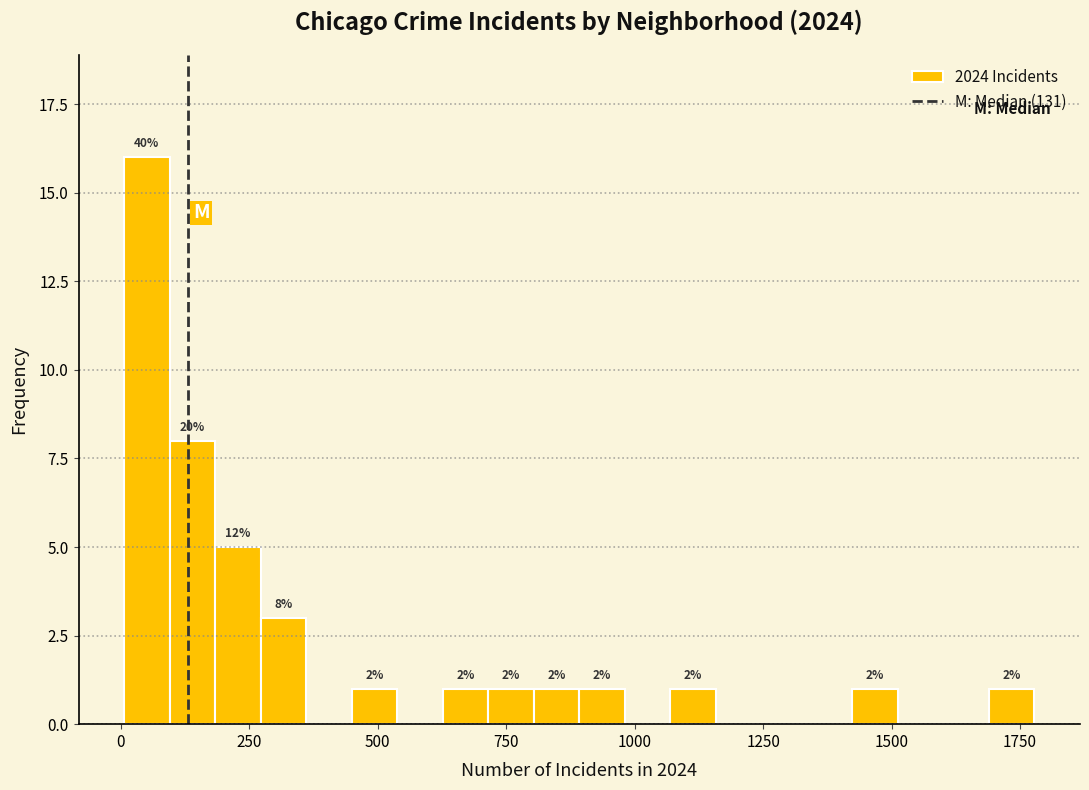

Read against the x-axis, roughly where is the centre of the tallest bar?

50